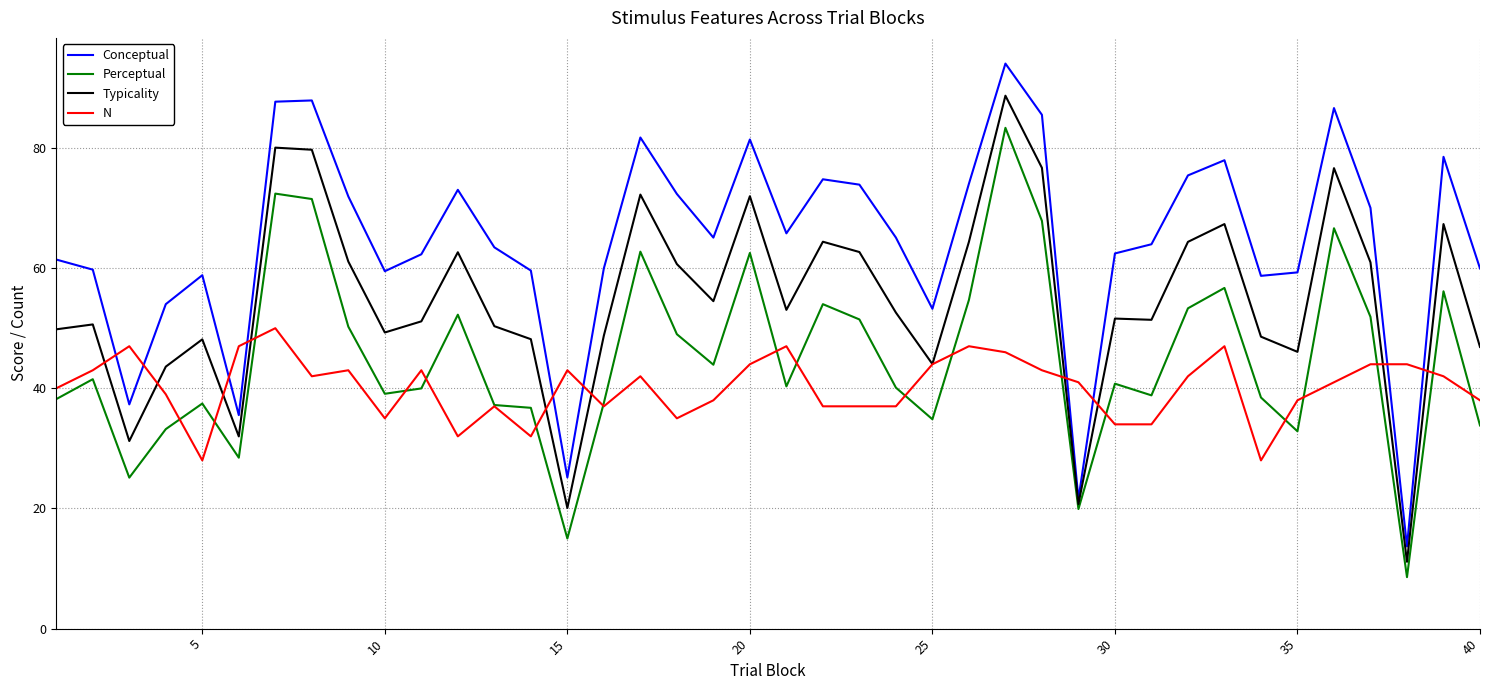

How many lines are shown in the chart?

4